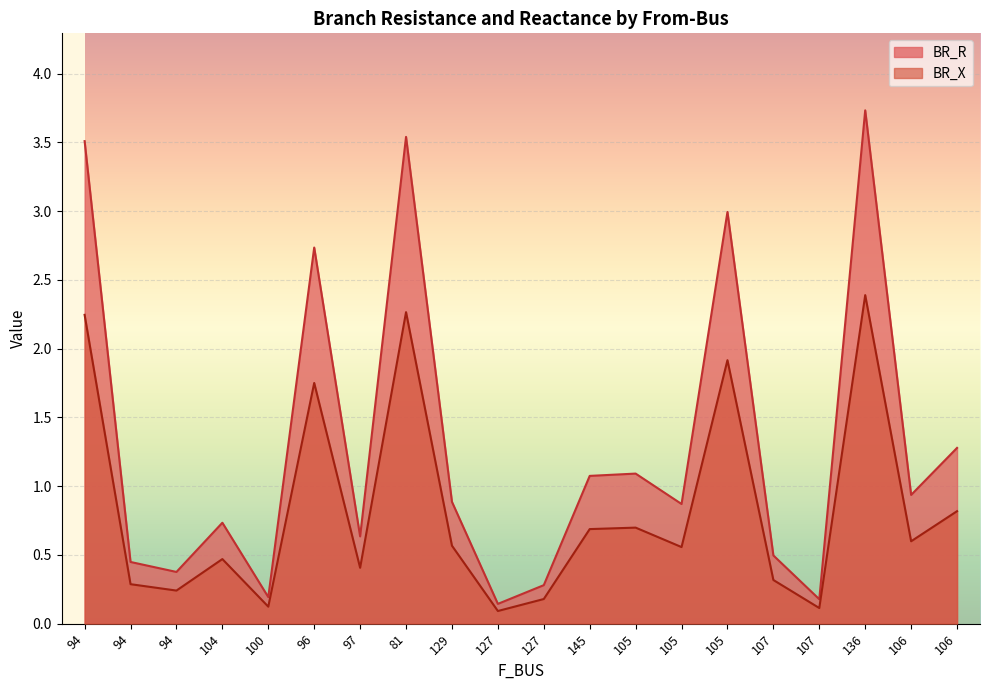

At how many categories does at least one series exceed 0?

20